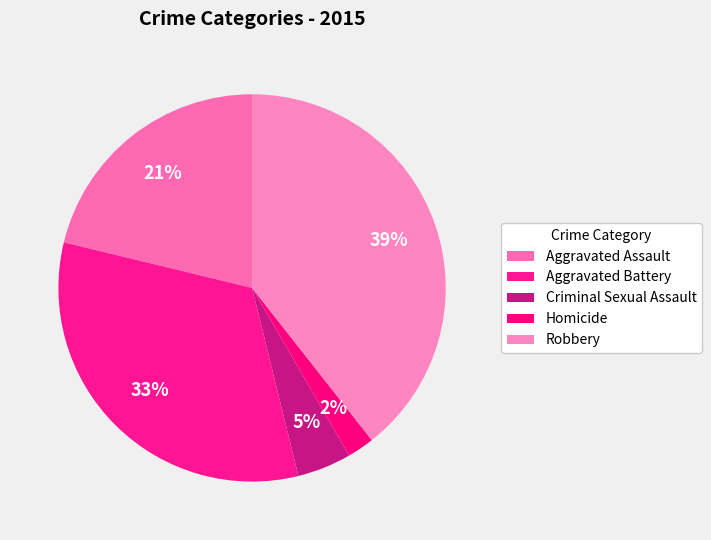

Which has a higher value, Aggravated Battery or Aggravated Assault?

Aggravated Battery